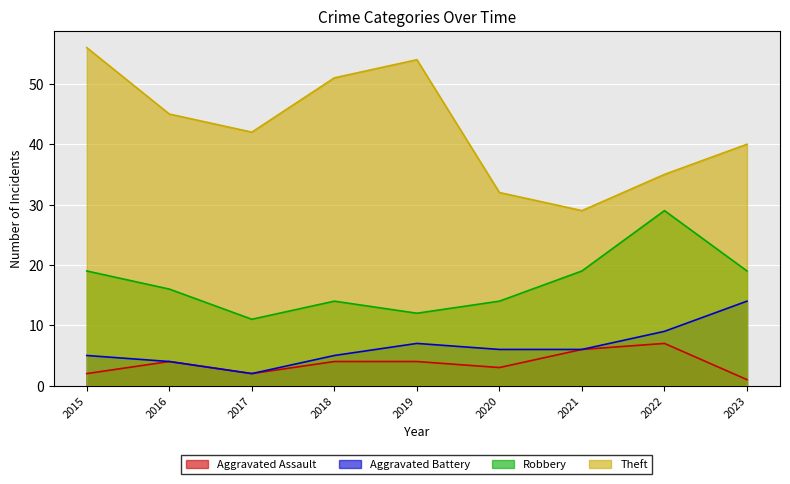

Read the Robbery value at 2022.

29